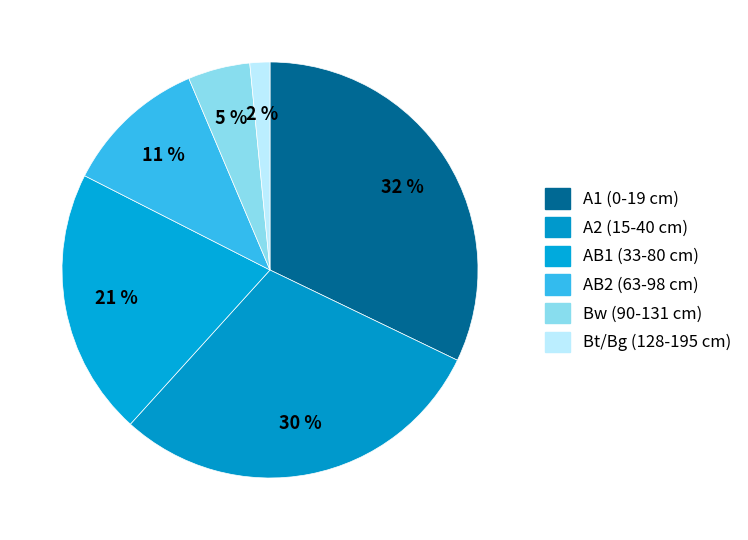

To the nearest percent, what portion does A1 (0-19 cm) represent?

32%